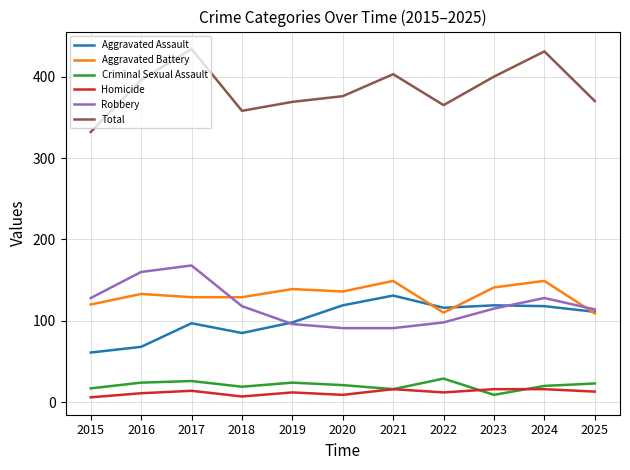

What is the highest value of the Criminal Sexual Assault series?

29